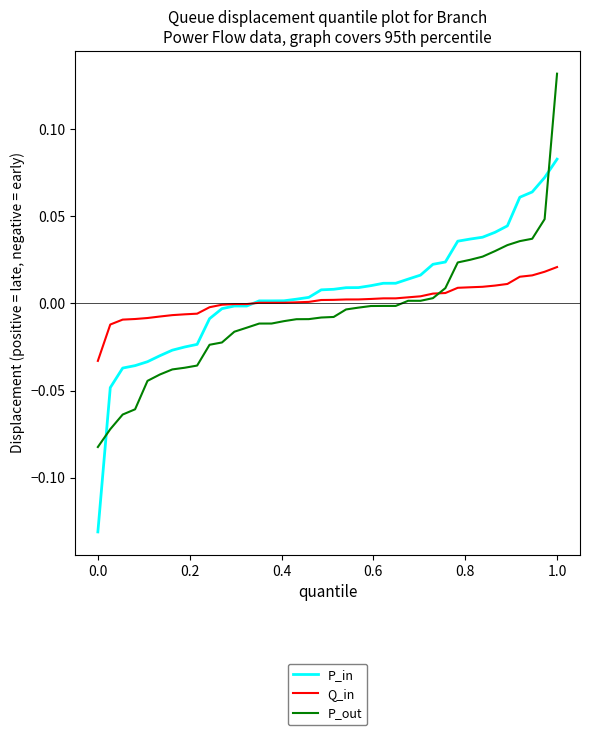

How many lines are shown in the chart?

3